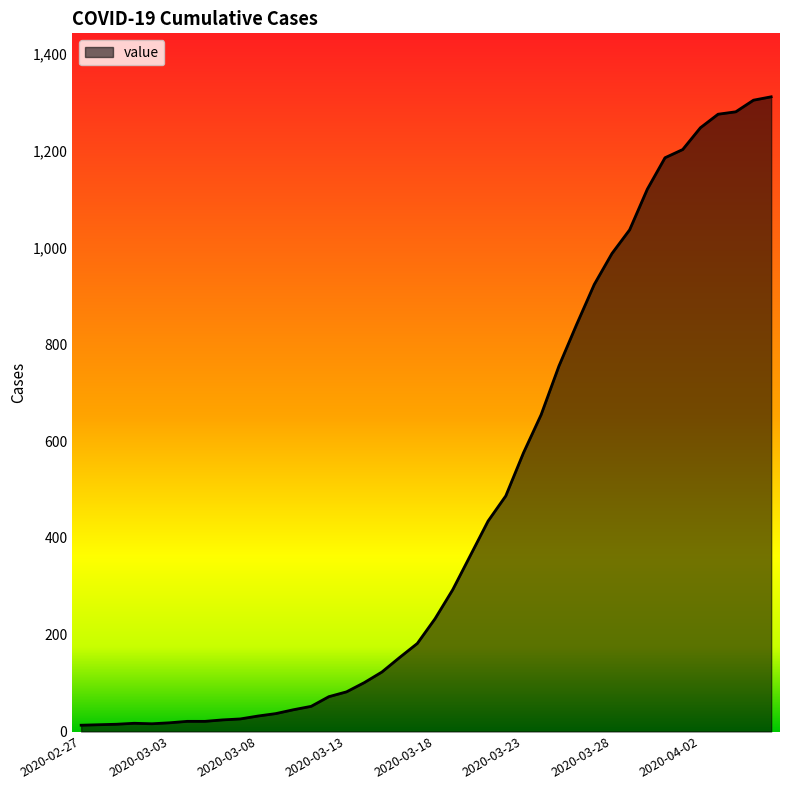

What is the maximum value shown in the chart?

1312